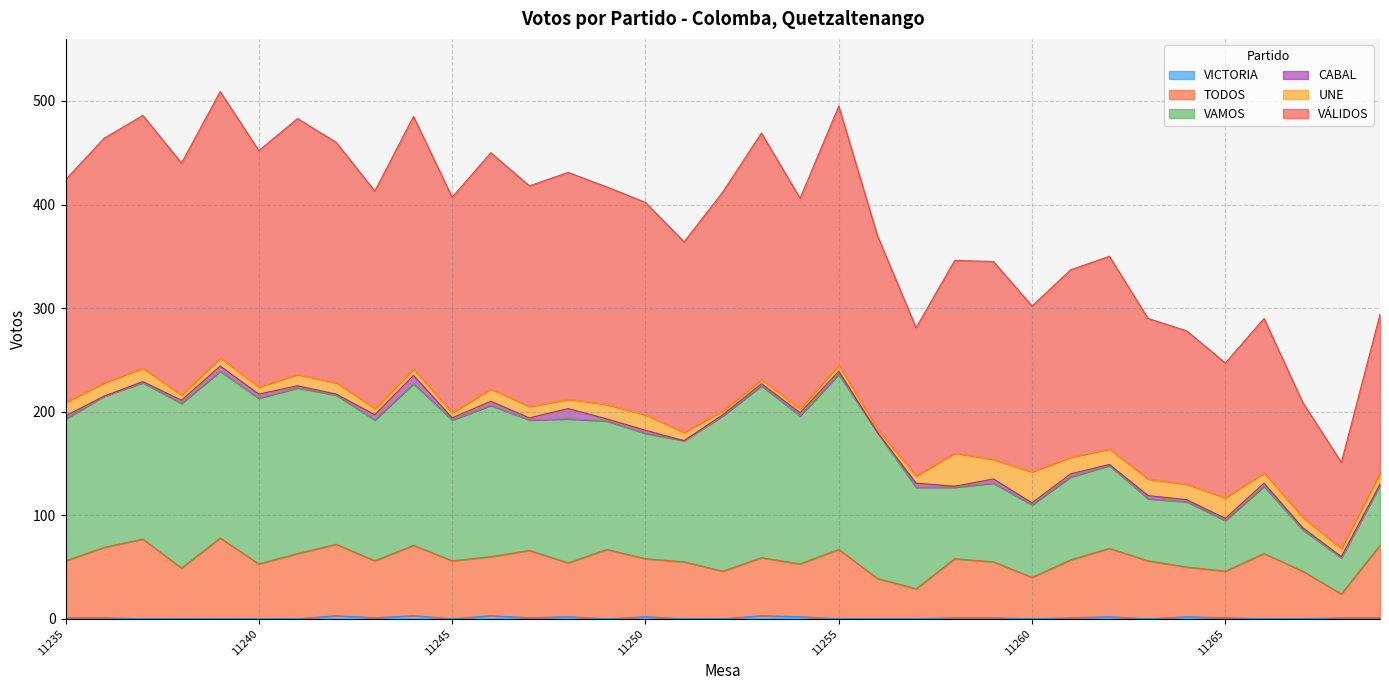

What is the difference between the maximum and second lowest values in the TODOS series?

49